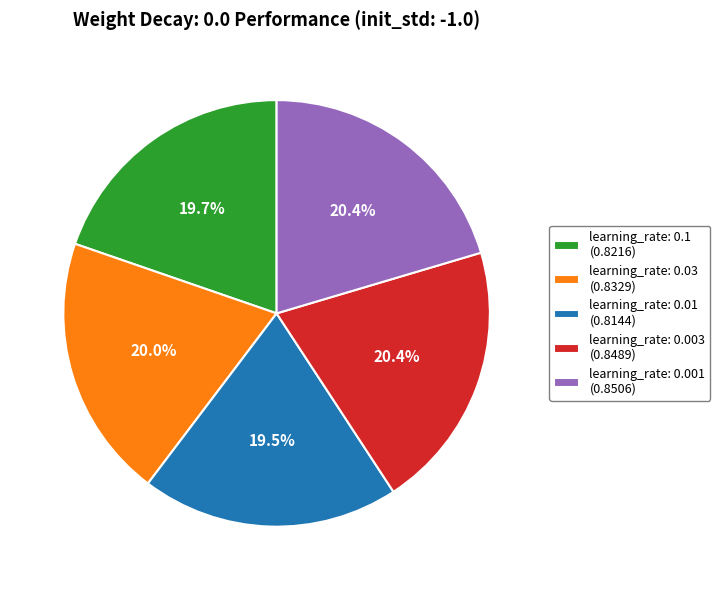

To the nearest percent, what portion does learning_rate: 0.001 represent?

20%